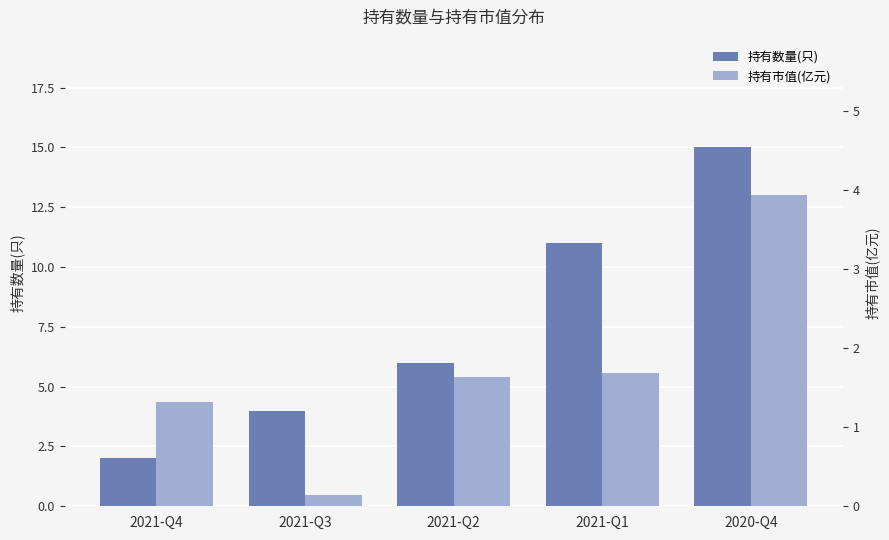

What is the total value across all series at 2021-Q2?

7.6